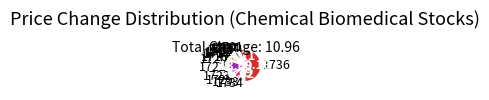

Between 1723 and 1729, which is larger?

1729